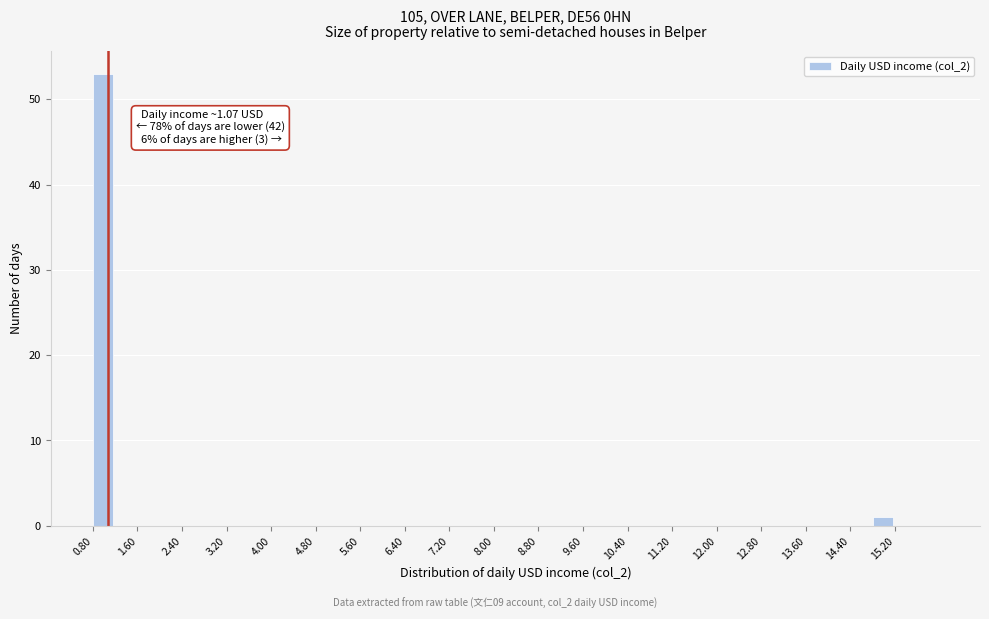

Over which range of the x-axis is the bar tallest?

0.8 to 1.2